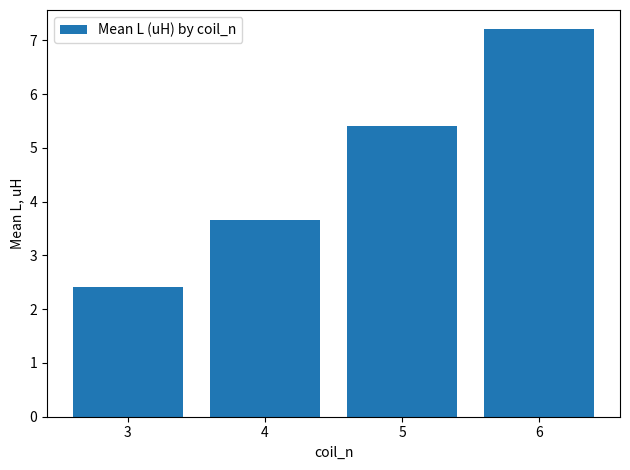

Which label corresponds to the smallest value in the chart?

3